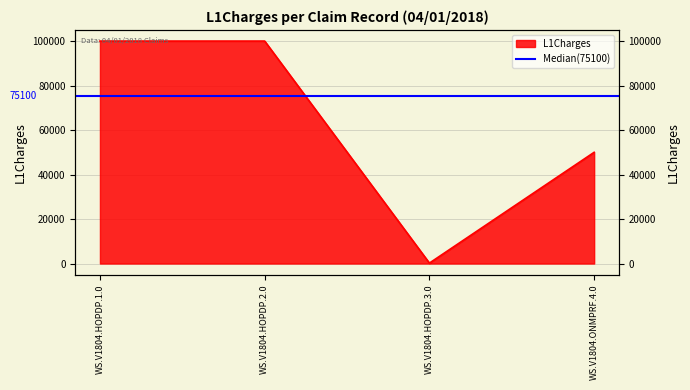

List the labels in order of value, smallest first.

WS.V1804.HOPDP.3.0, WS.V1804.ONMPRF.4.0, WS.V1804.HOPDP.1.0, WS.V1804.HOPDP.2.0